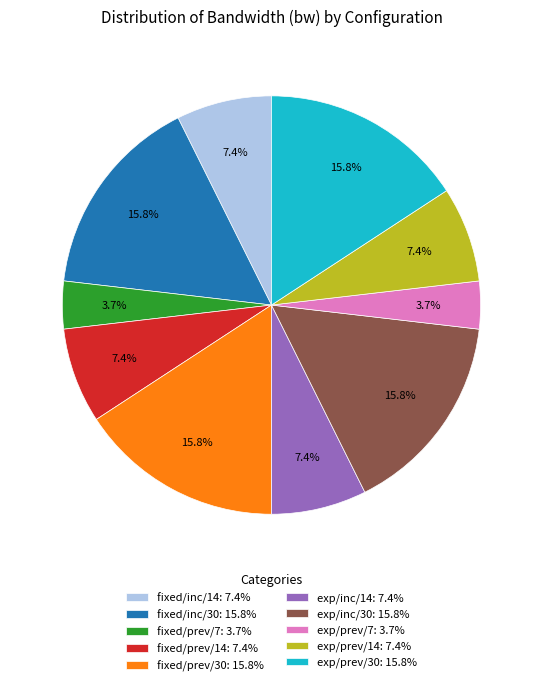

Approximately how many times larger is the value at exp/prev/30: 15.8% compared to exp/inc/30: 15.8%?

1.0